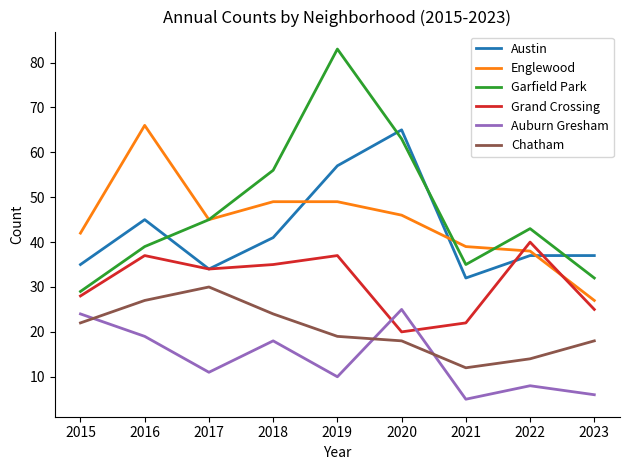

At which category is the sum across all series the highest?

2019